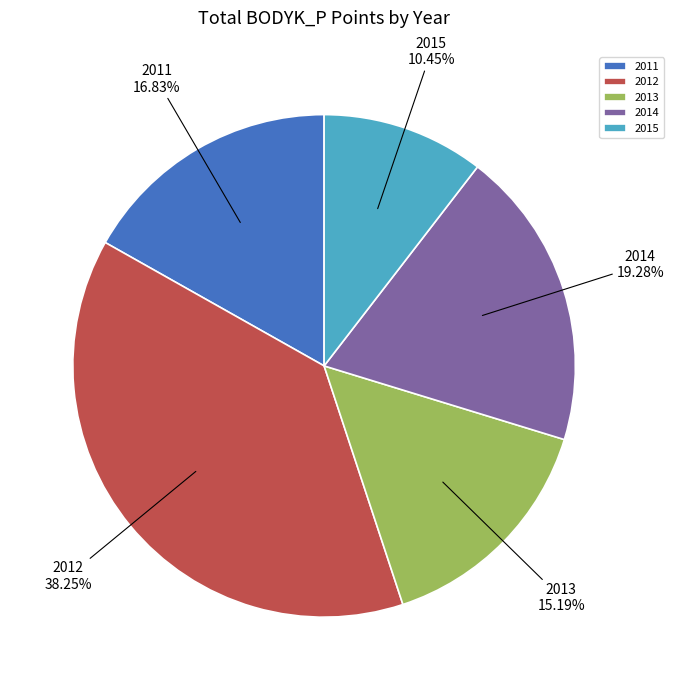

What is the largest slice in the pie chart?

2012